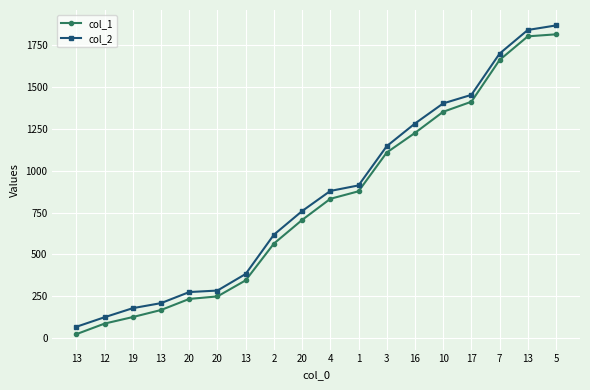

Reading left to right, extract all data points from this chart.

col_1: 25	88	127	169	235	250	346	565	706	832	877	1108	1225	1351	1411	1660	1801	1813
col_2: 69	126	180	210	276	285	384	618	759	879	912	1146	1281	1401	1452	1698	1839	1866